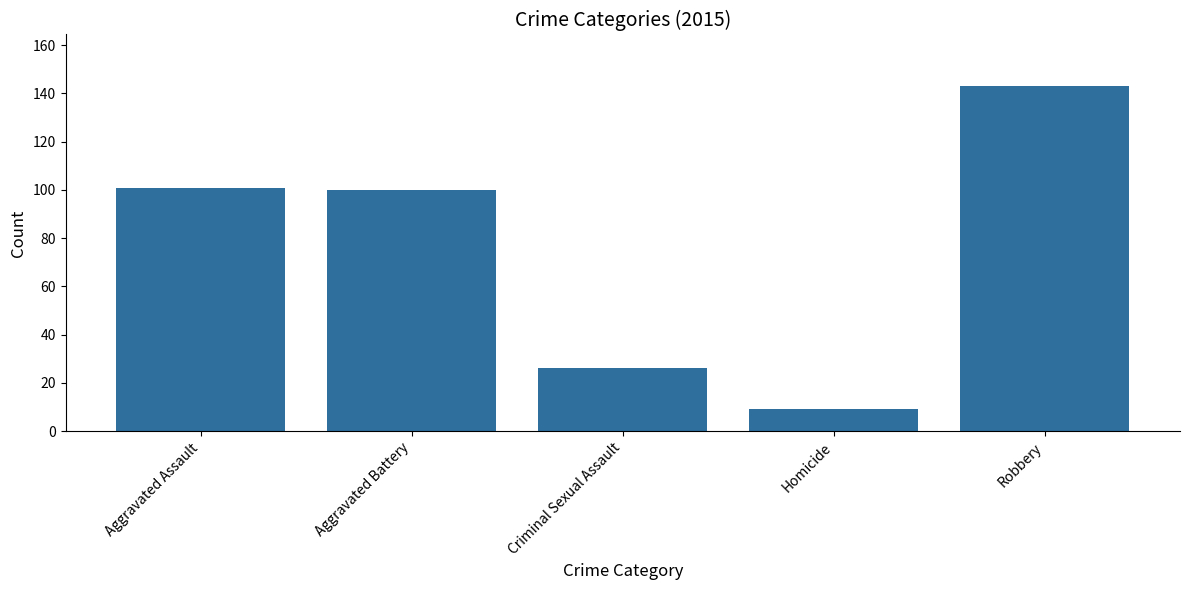

True or false: the data shows 9 at Homicide.

True